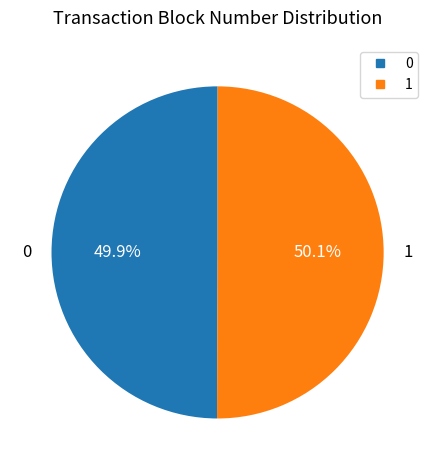

Does any single category account for the majority?

Yes